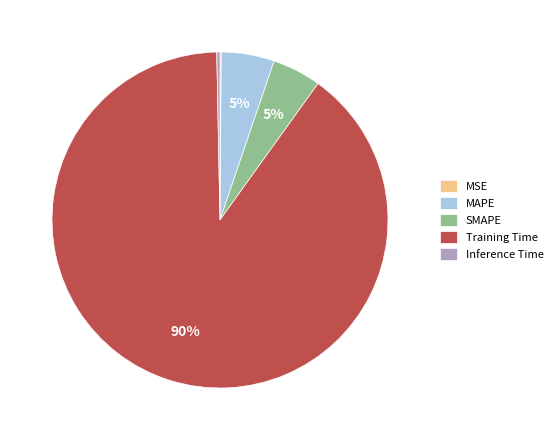

Does any single category account for the majority?

Yes